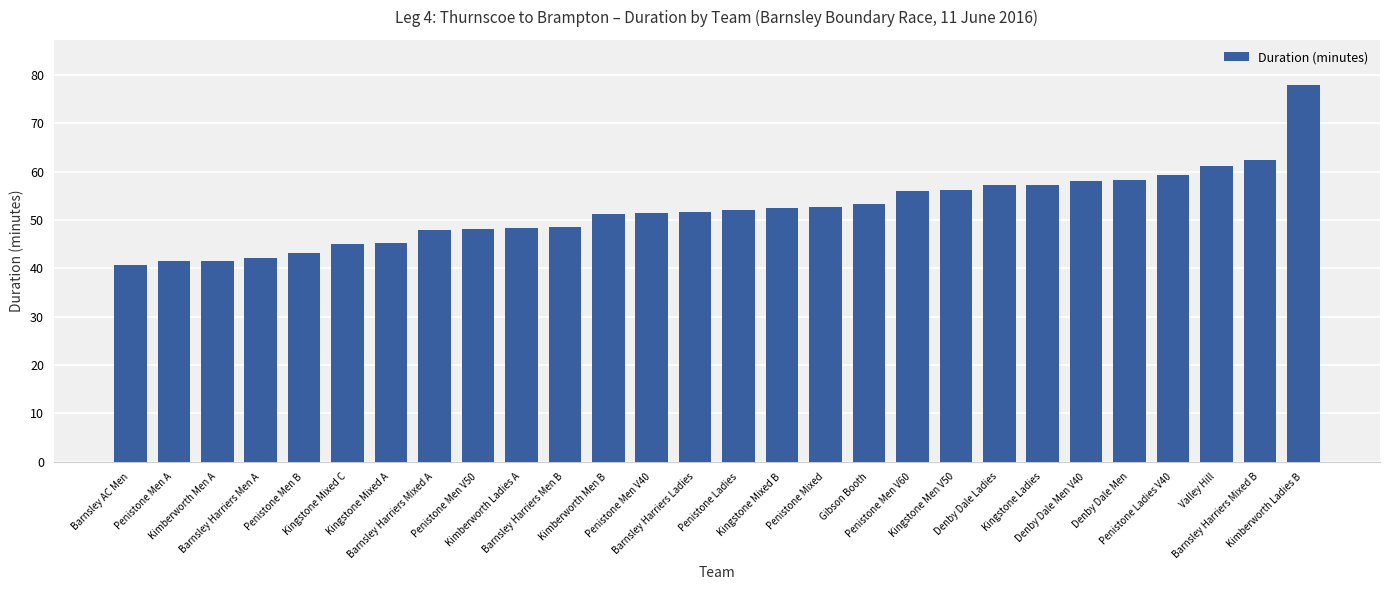

What is the smallest value displayed?

40.8